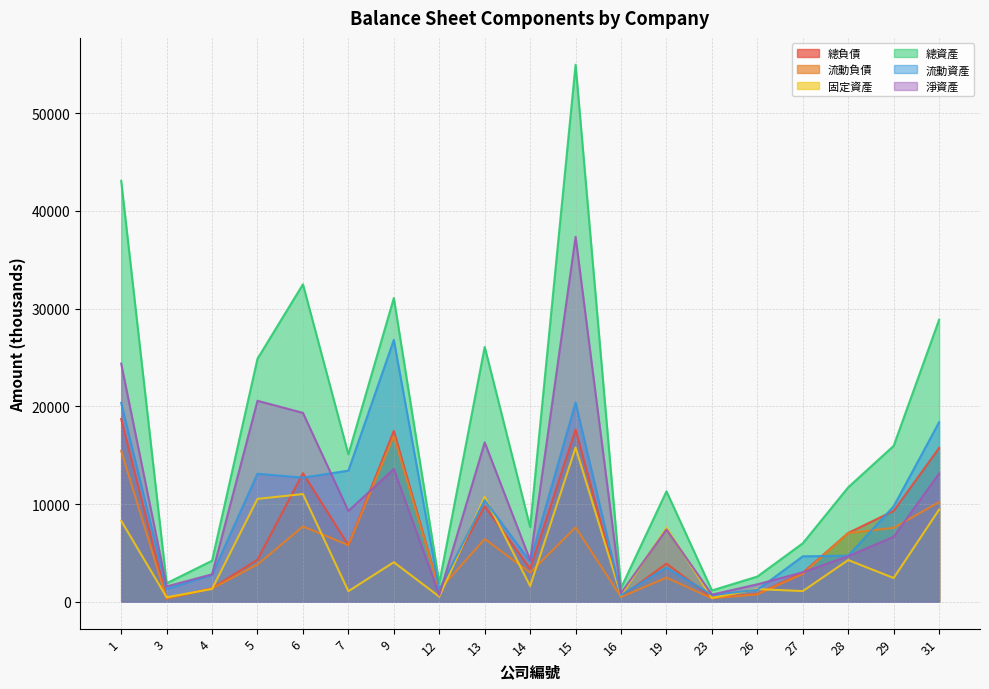

True or false: 流動資產 and 流動負債 cross at least once.

True